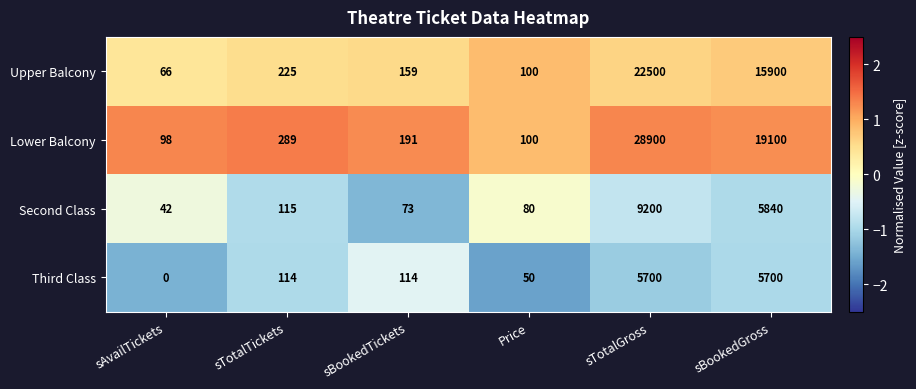

At how many categories does at least one series exceed 1?

6